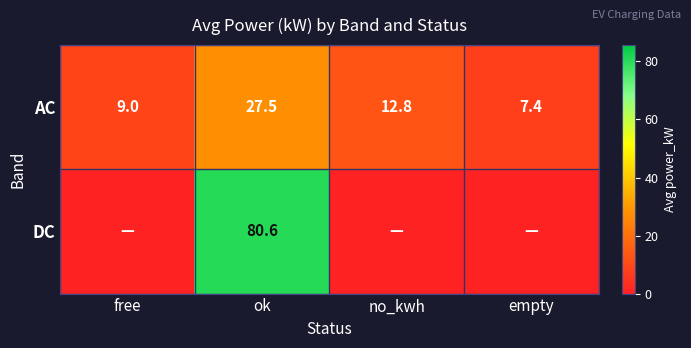

At which label does AC reach its minimum?

empty